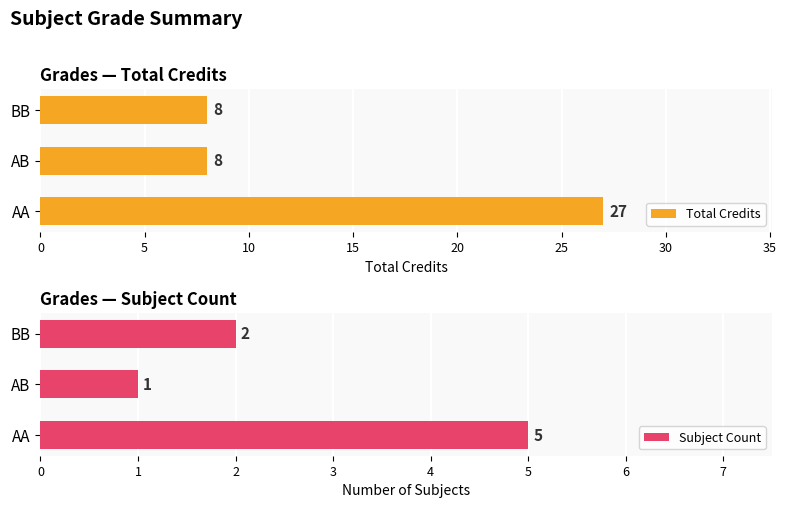

What is the lowest value of the Total Credits series?

8